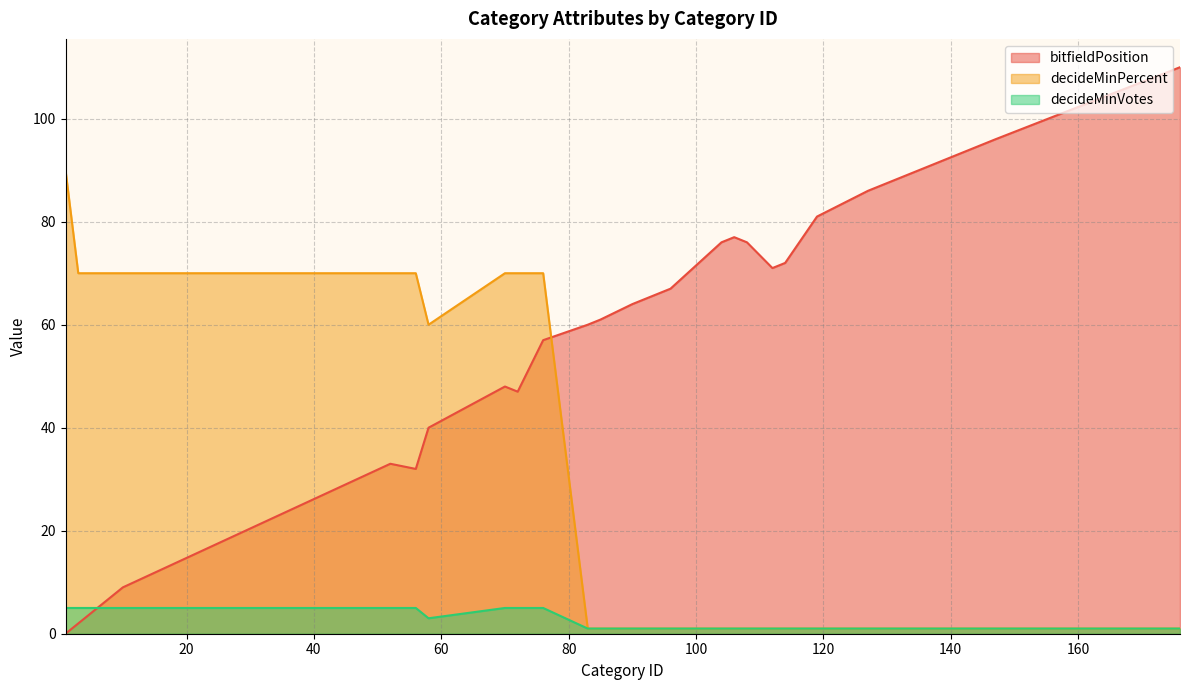

Rank the series at 139 from lowest to highest value.

decideMinPercent, decideMinVotes, bitfieldPosition